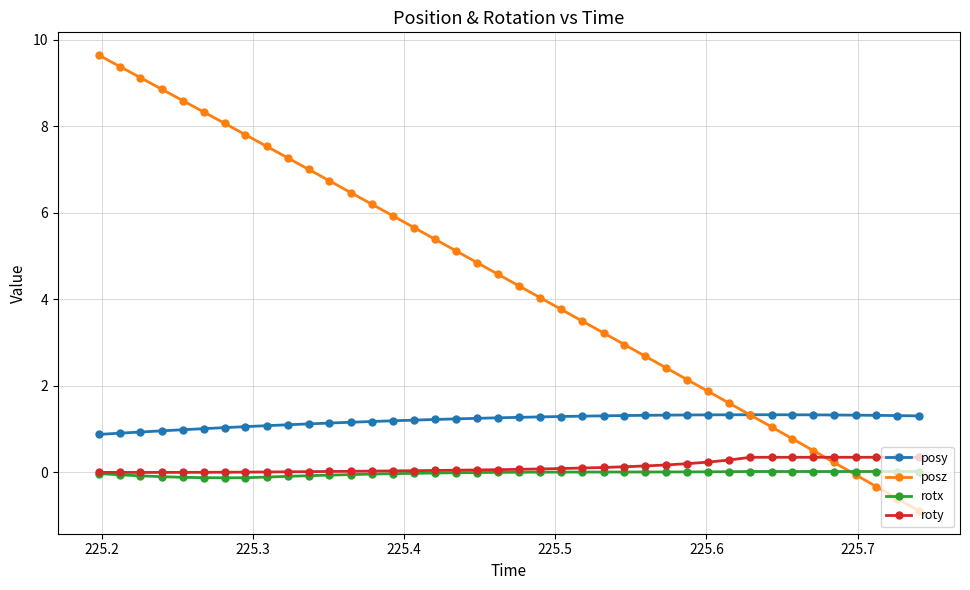

What is the smallest value displayed?

-0.9